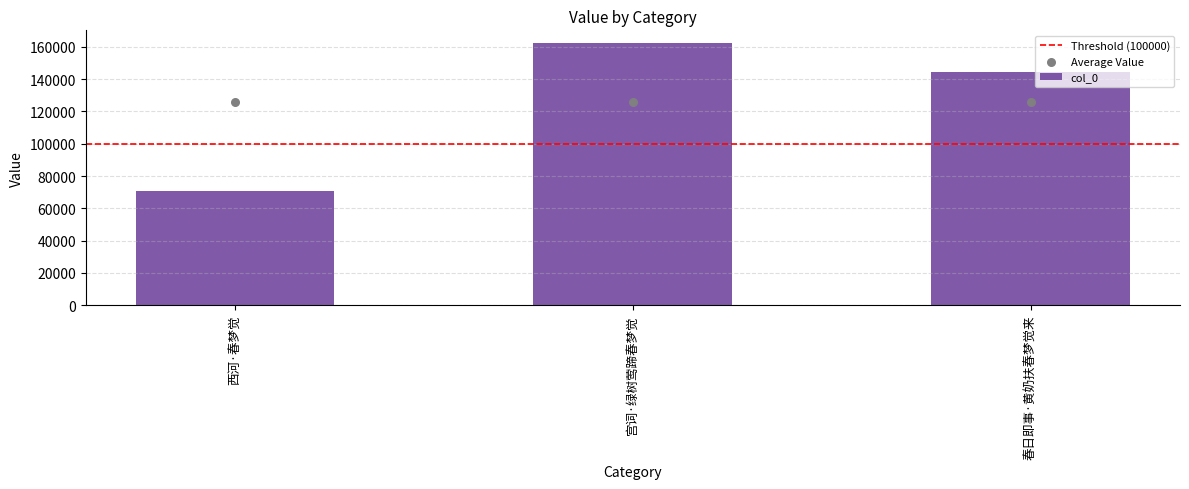

What is the ratio of the value at 春日即事·黄奶扶春梦觉来 to the value at 宫词·绿树莺蹄春梦觉?

0.9